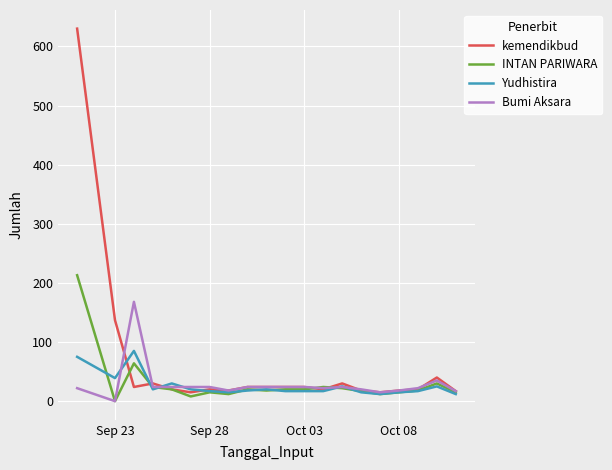

True or false: INTAN PARIWARA and Bumi Aksara cross at least once.

True